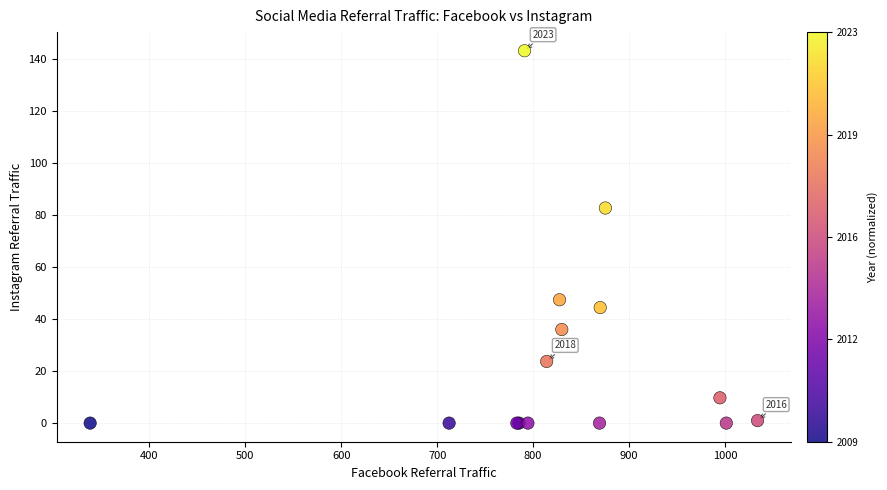

What Y value in the scatter plot is closest to 71?

82.6